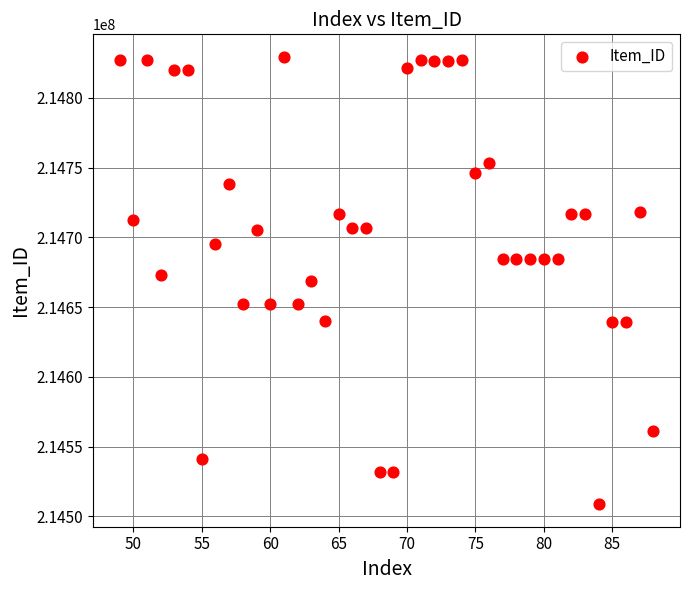

What is the range of X values (max minus min)?

39